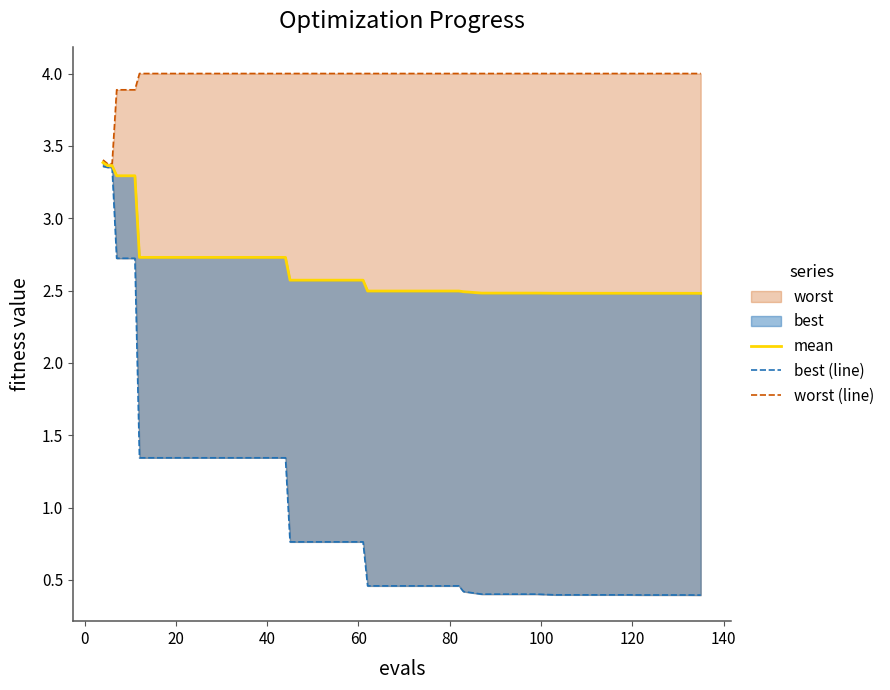

How many distinct data groups are displayed?

3